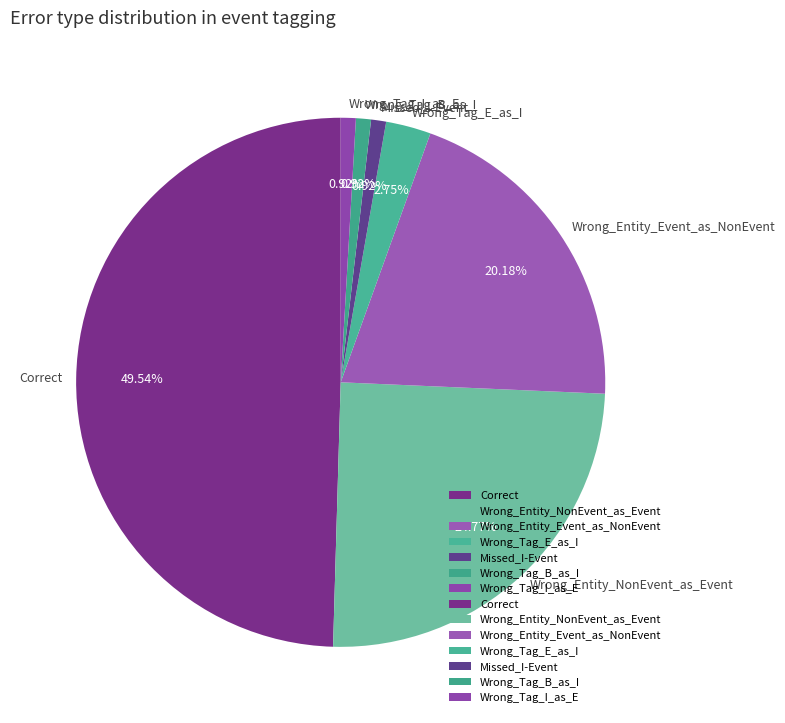

To the nearest percent, what is the combined percentage of Missed_I-Event and Wrong_Tag_I_as_E?

2%